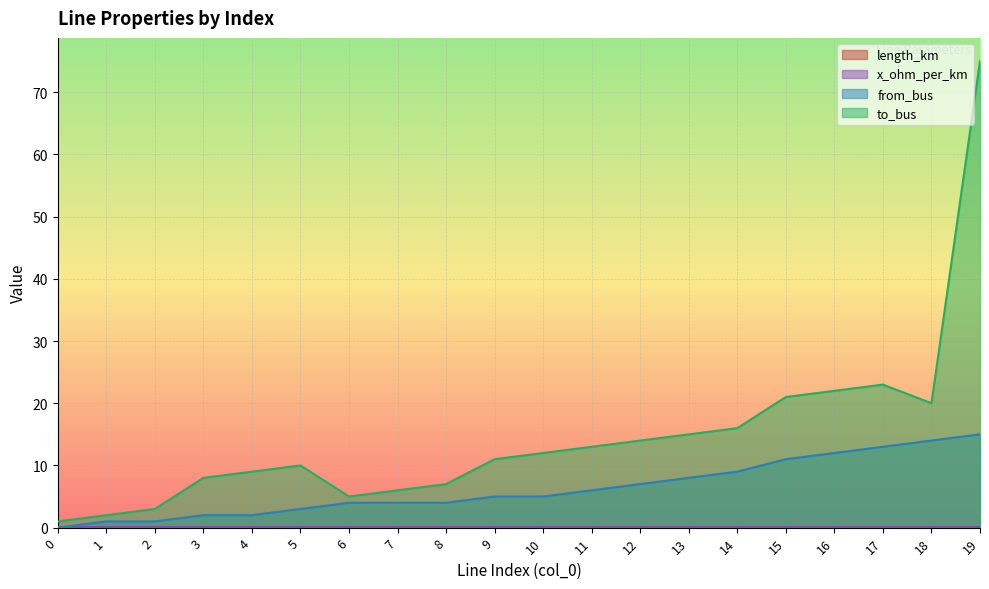

Reading right to left, what are all the values shown in this chart?

length_km: 0.0	0.0	0.1	0.0	0.0	0.0	0.0	0.0	0.0	0.0	0.0	0.0	0.0	0.0	0.0	0.0	0.0	0.0	0.0	0.0
from_bus: 15.0	14.0	13.0	12.0	11.0	9.0	8.0	7.0	6.0	5.0	5.0	4.0	4.0	4.0	3.0	2.0	2.0	1.0	1.0	0.0
to_bus: 75.0	20.0	23.0	22.0	21.0	16.0	15.0	14.0	13.0	12.0	11.0	7.0	6.0	5.0	10.0	9.0	8.0	3.0	2.0	1.0